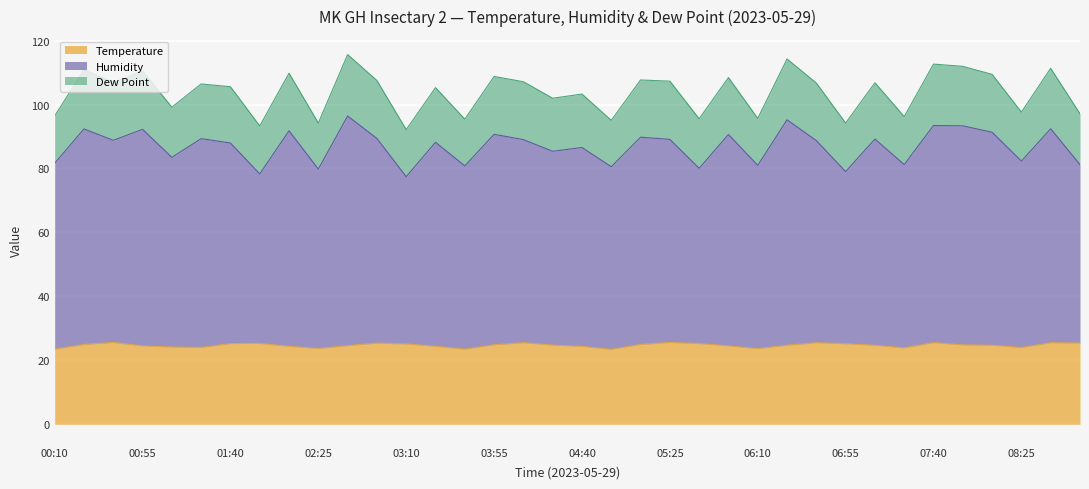

What is the minimum value for Temperature?

23.4